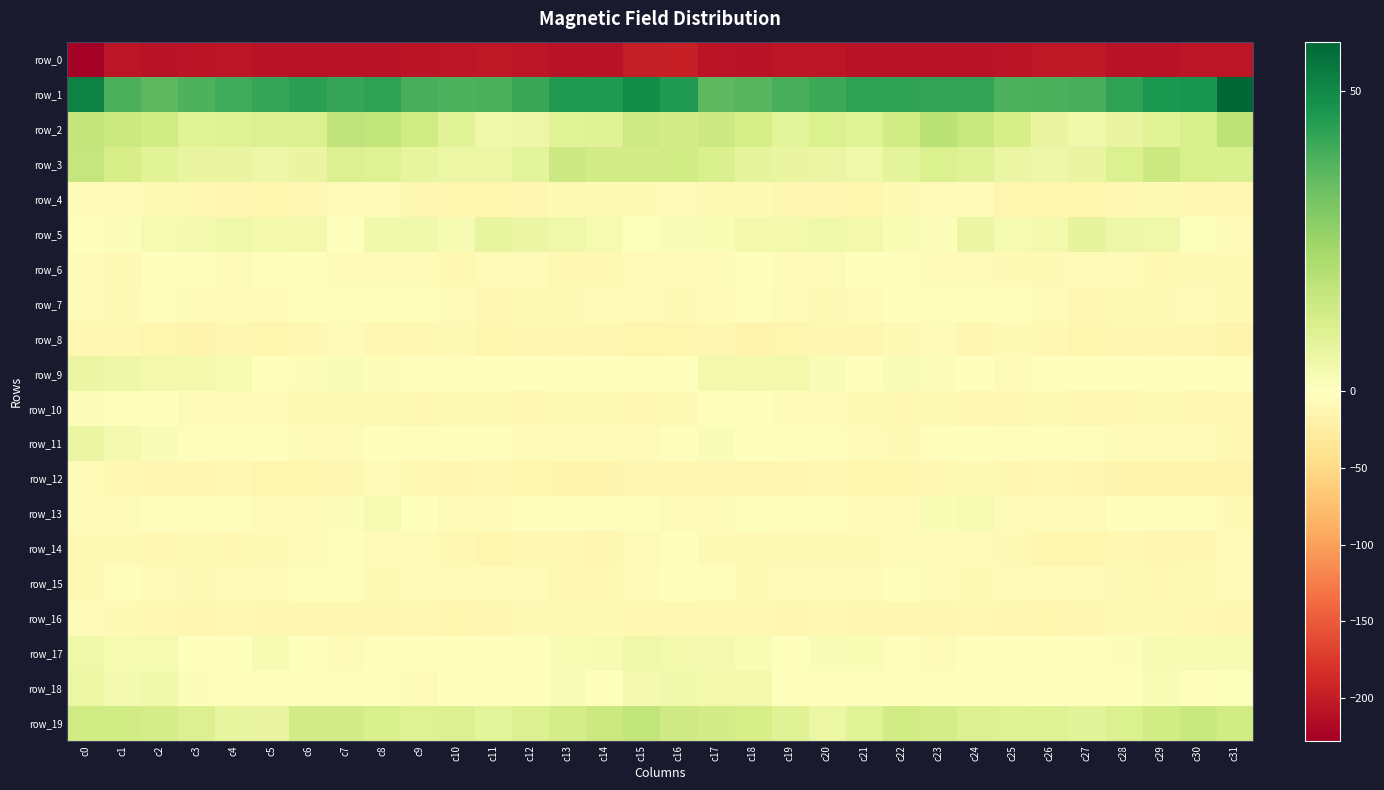

Which series has the largest range (max minus min)?

row_0